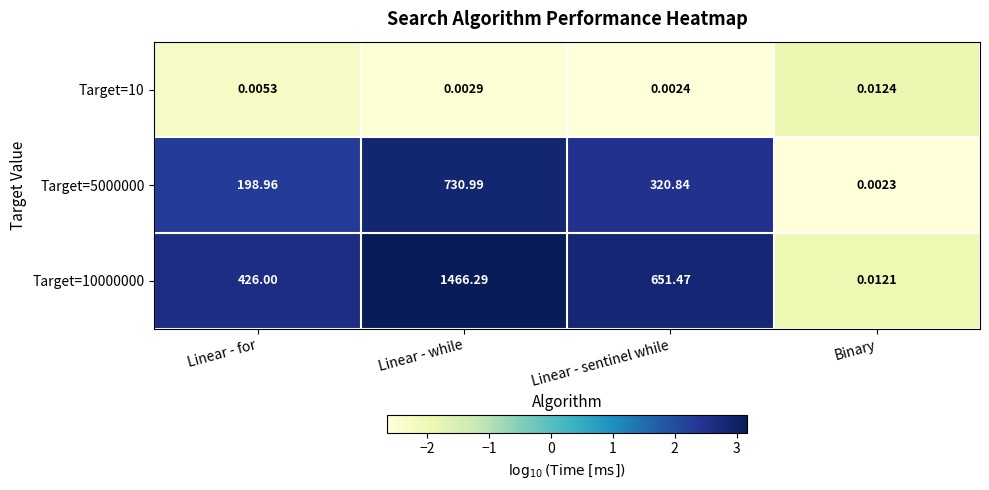

Which label corresponds to the largest value in the chart?

Linear - while